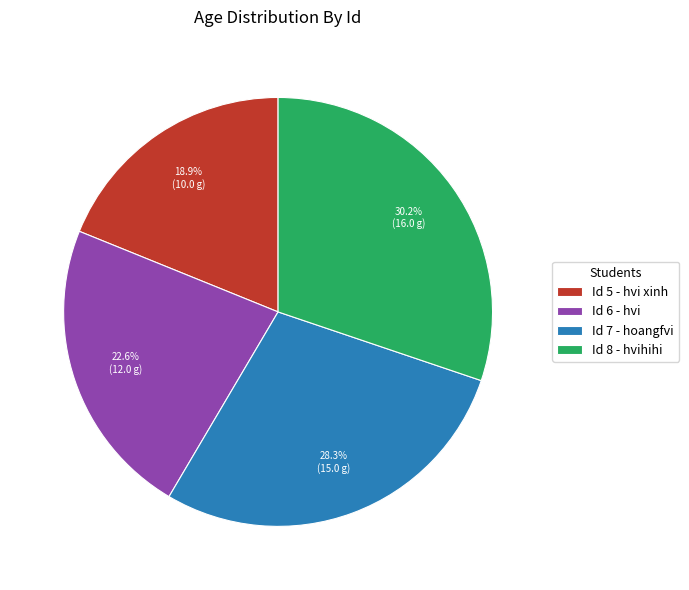

Which slice is the smallest?

Id 5 - hvi xinh